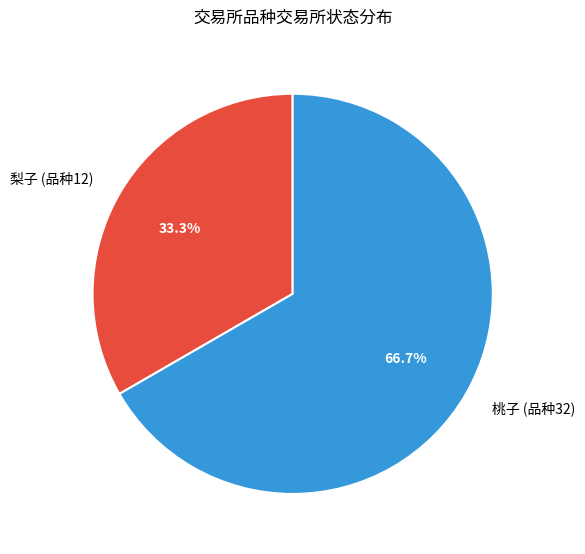

Does any single category account for the majority?

Yes